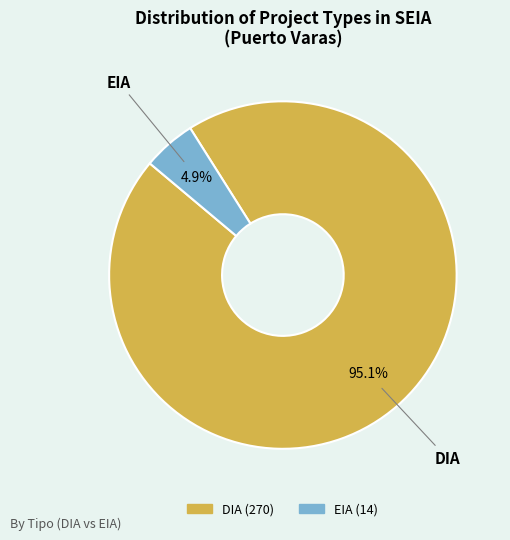

To the nearest percent, what portion does DIA represent?

95%